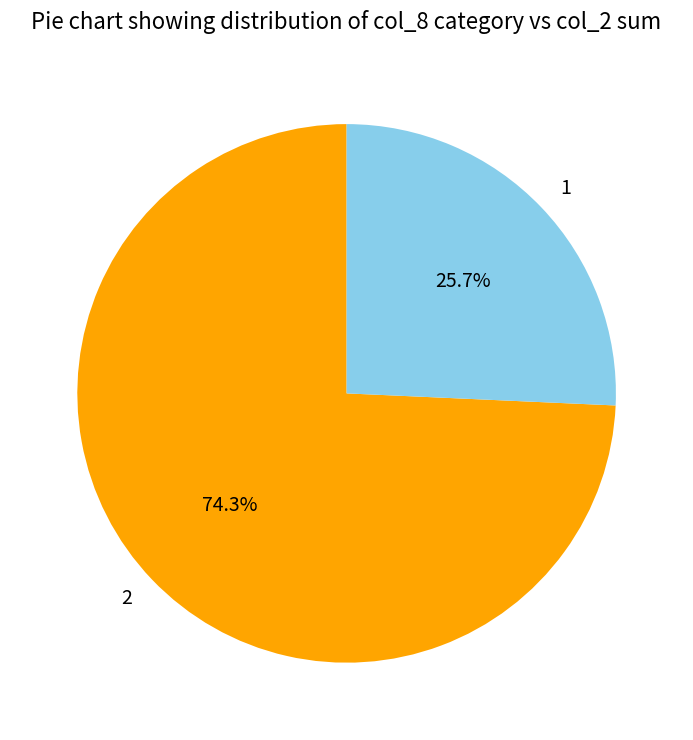

Is the sum of 1 and 2 greater than half?

Yes